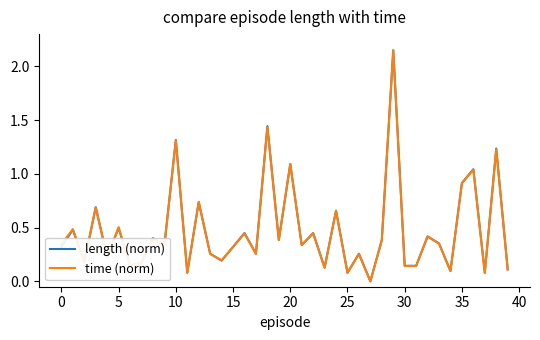

Is this an area chart (filled region under the line)?

No